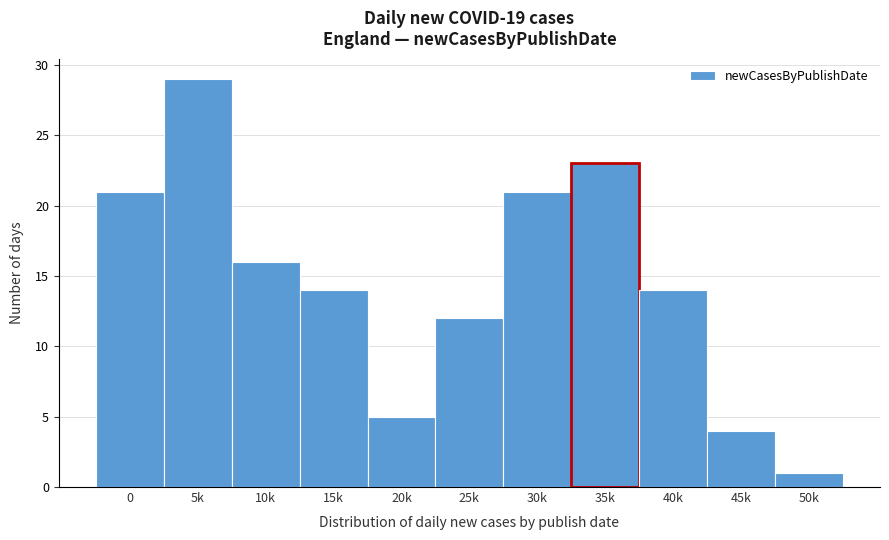

Reading left to right, extract all data points from this chart.

0=21	5k=29	10k=16	15k=14	20k=5	25k=12	30k=21	35k=23	40k=14	45k=4	50k=1